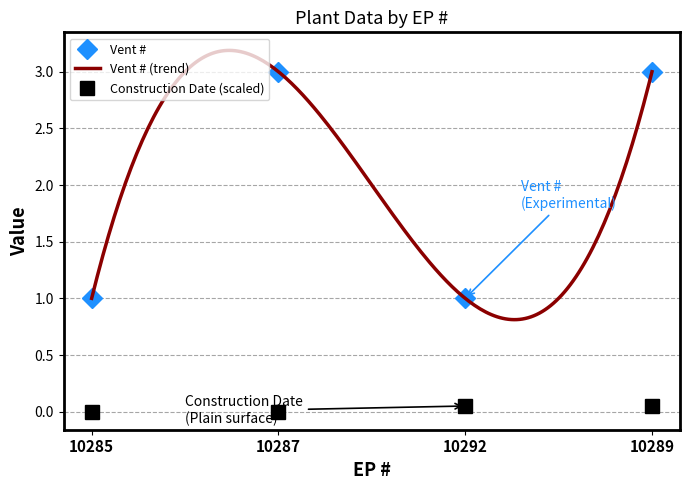

At which label does Construction Date reach its peak?

10292